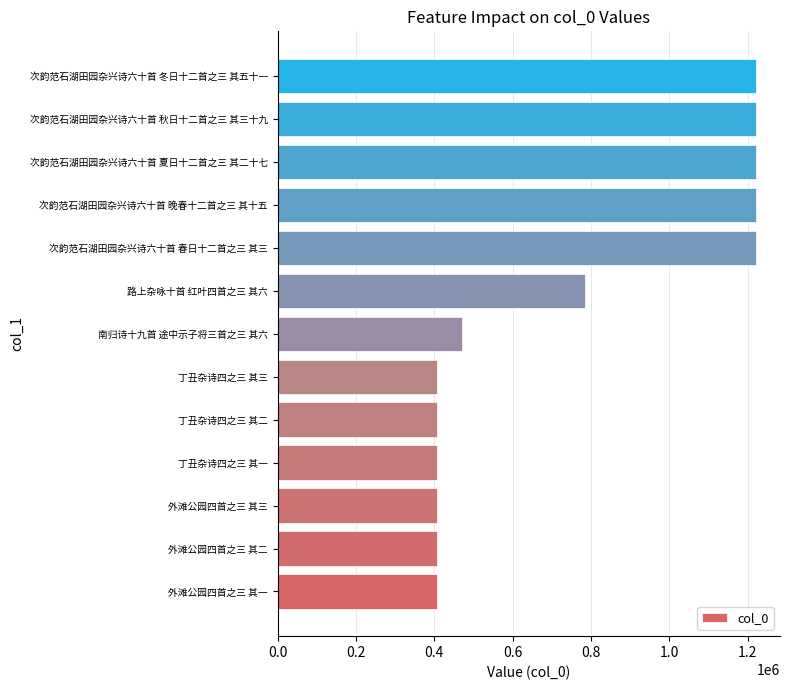

Count the number of data series in this chart.

1